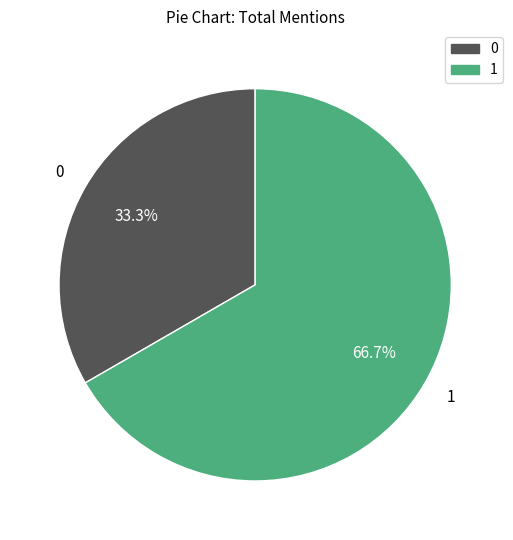

Rank the categories by value from highest to lowest.

1, 0